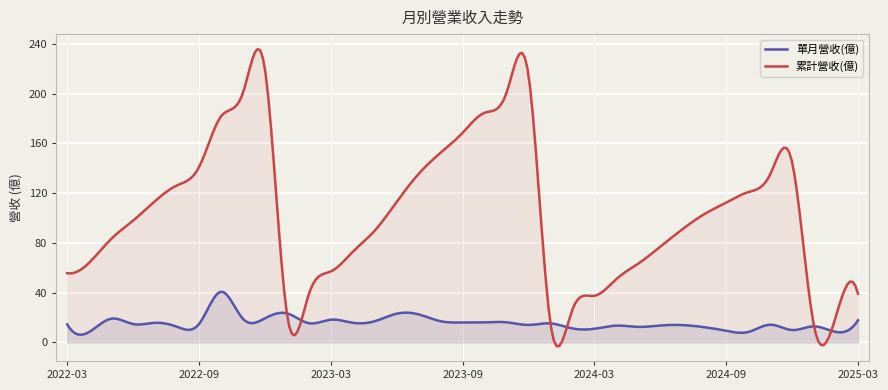

How many interior local peaks does the 單月營收(億) series have?

12